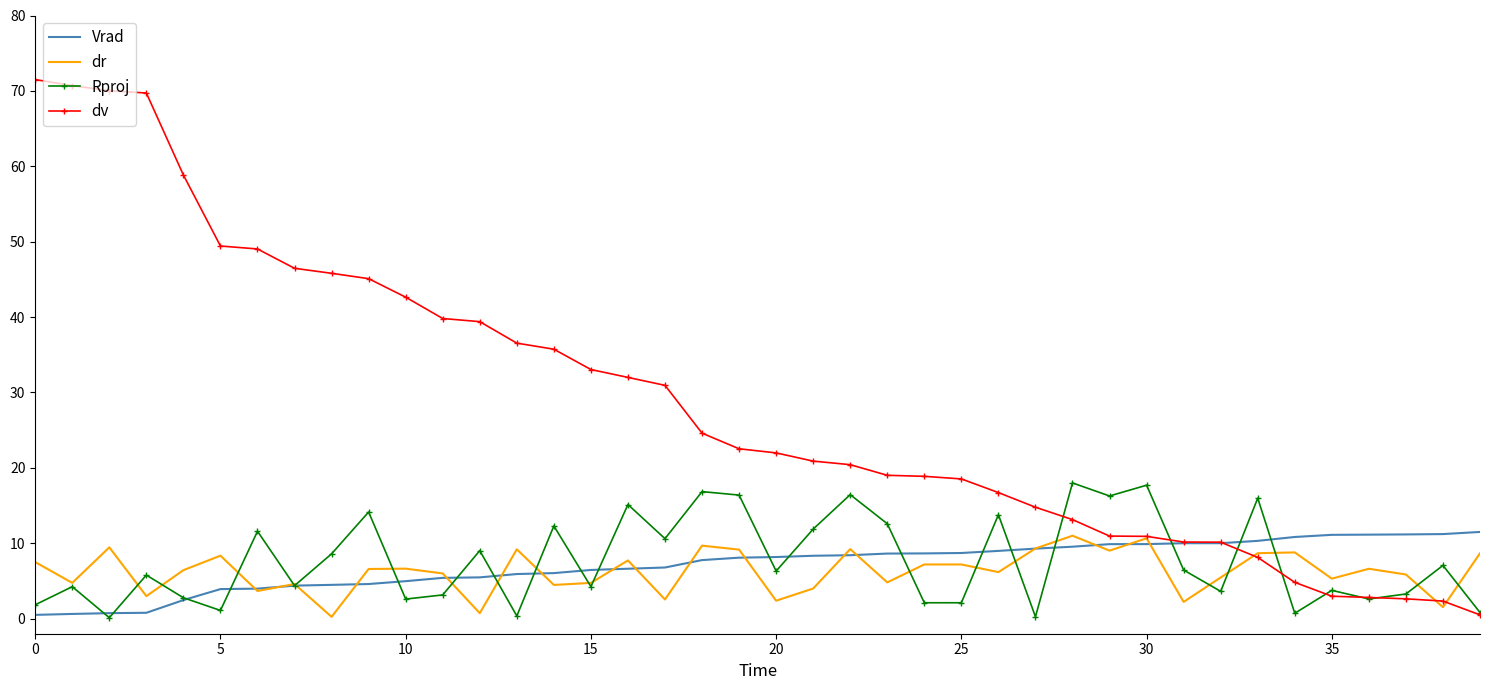

Which series has the largest total across all categories?

dv